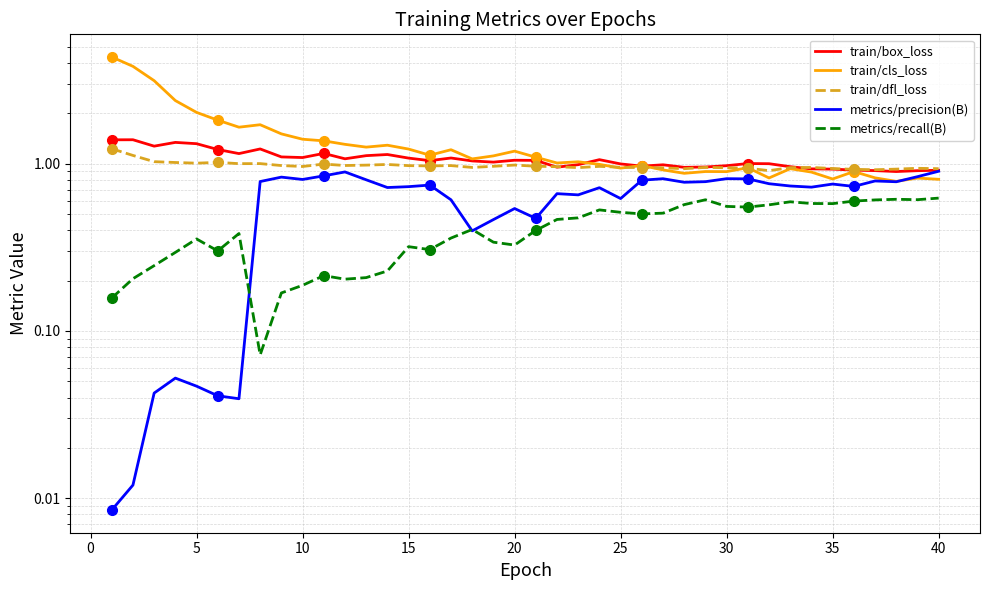

True or false: metrics/recall(B) and train/dfl_loss intersect in this chart.

False